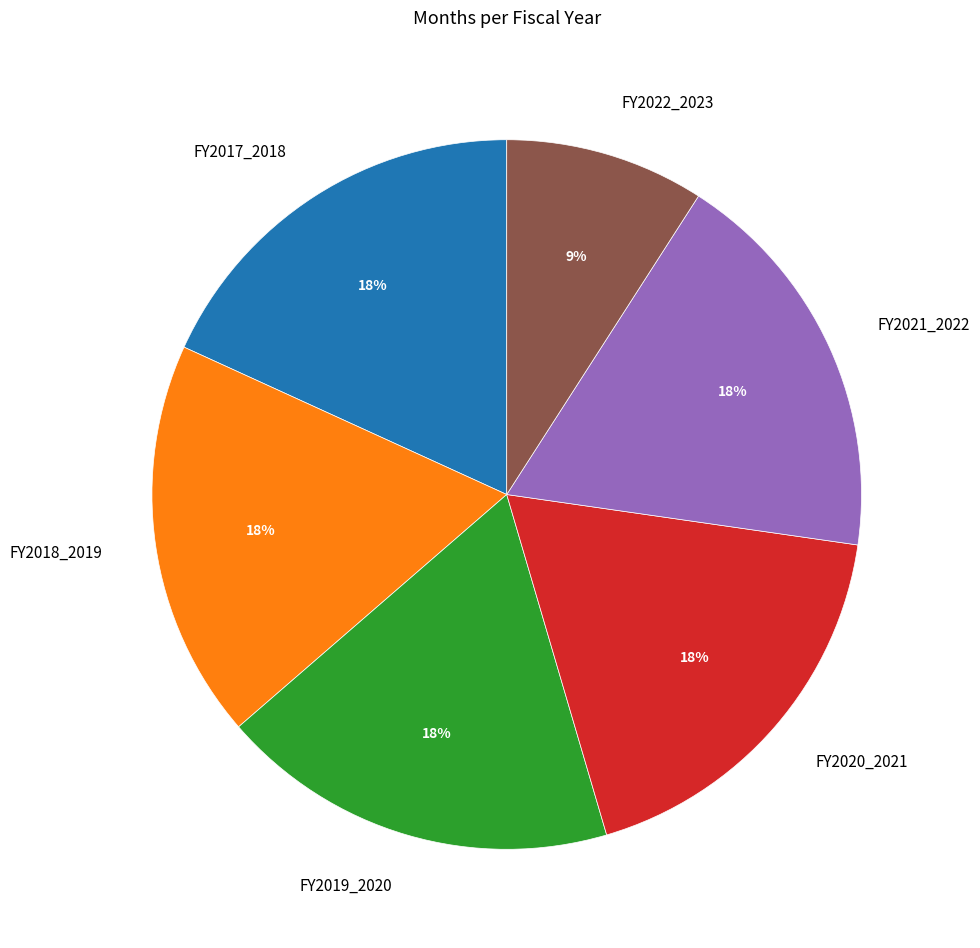

The FY2022_2023 slice represents 9% of the pie. True or false?

True